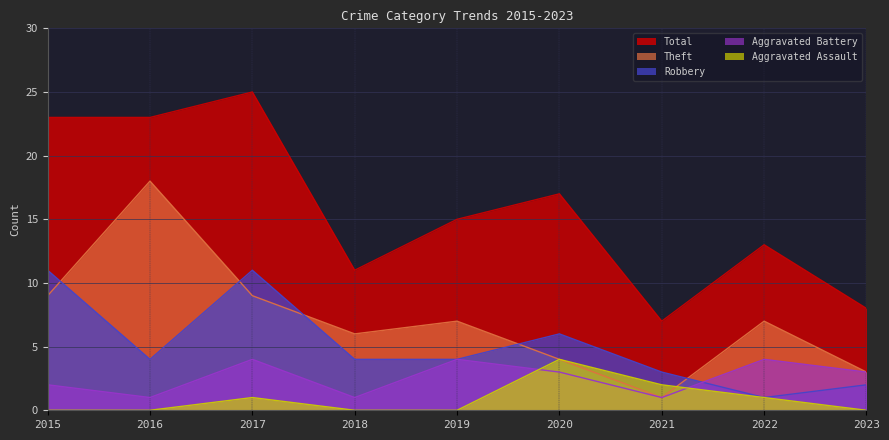

List the series in order of their peak value, lowest first.

Aggravated Assault, Aggravated Battery, Robbery, Theft, Total